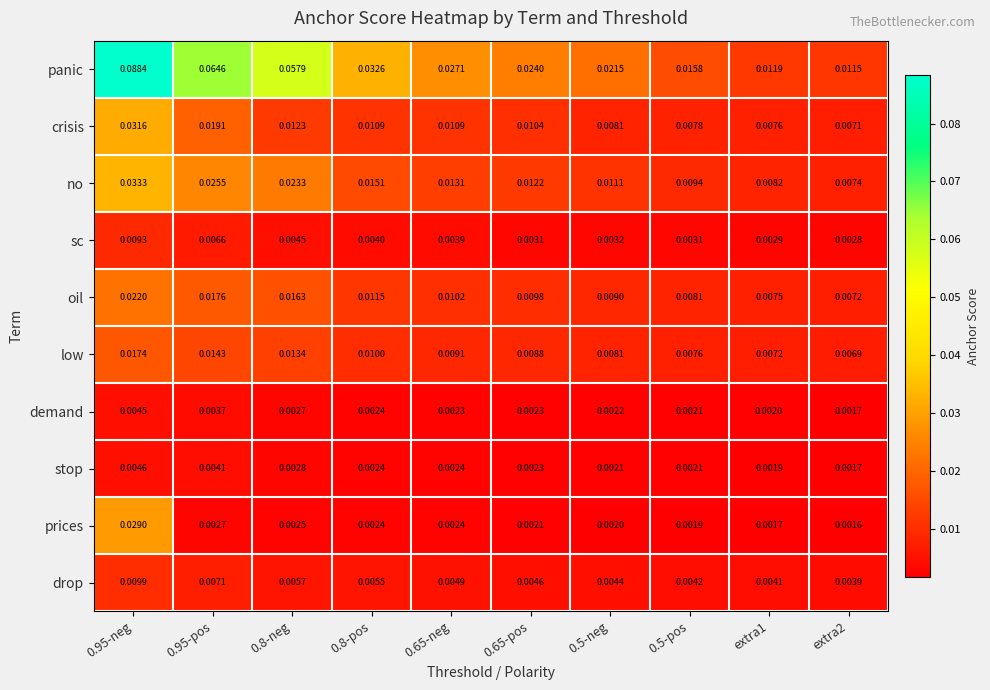

Which series changed the most between 0.5-pos and extra2?

panic